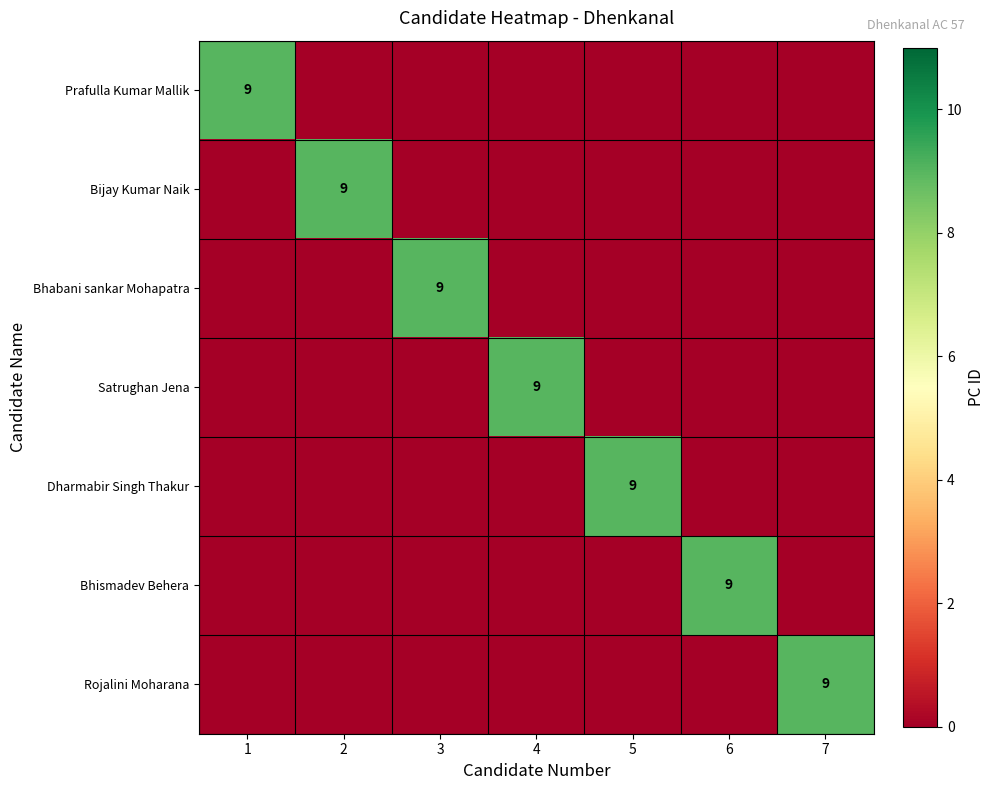

Which label corresponds to the largest value in the chart?

1